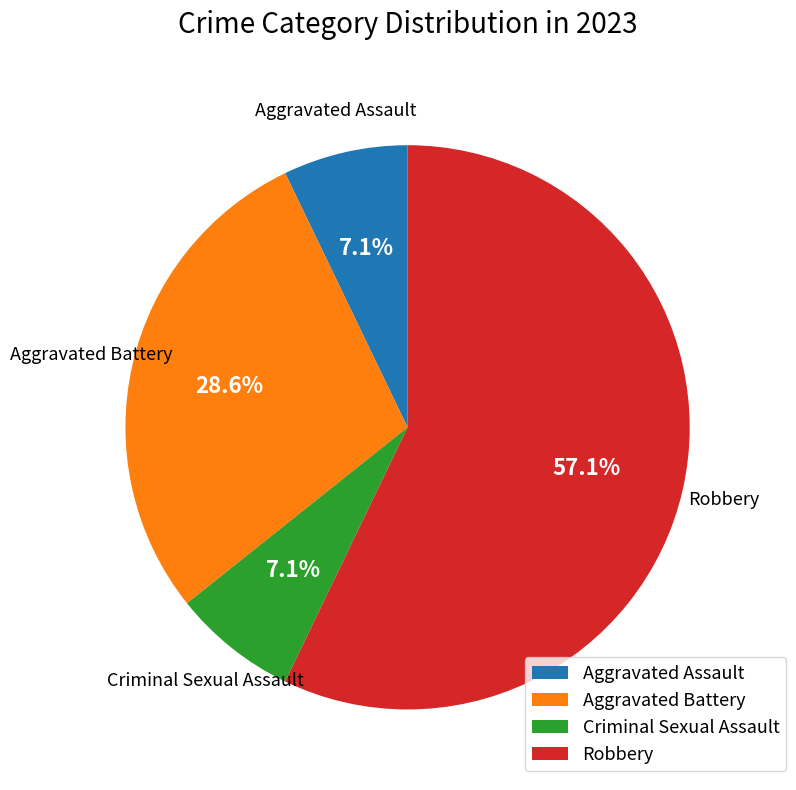

Between Robbery and Aggravated Battery, which is larger?

Robbery